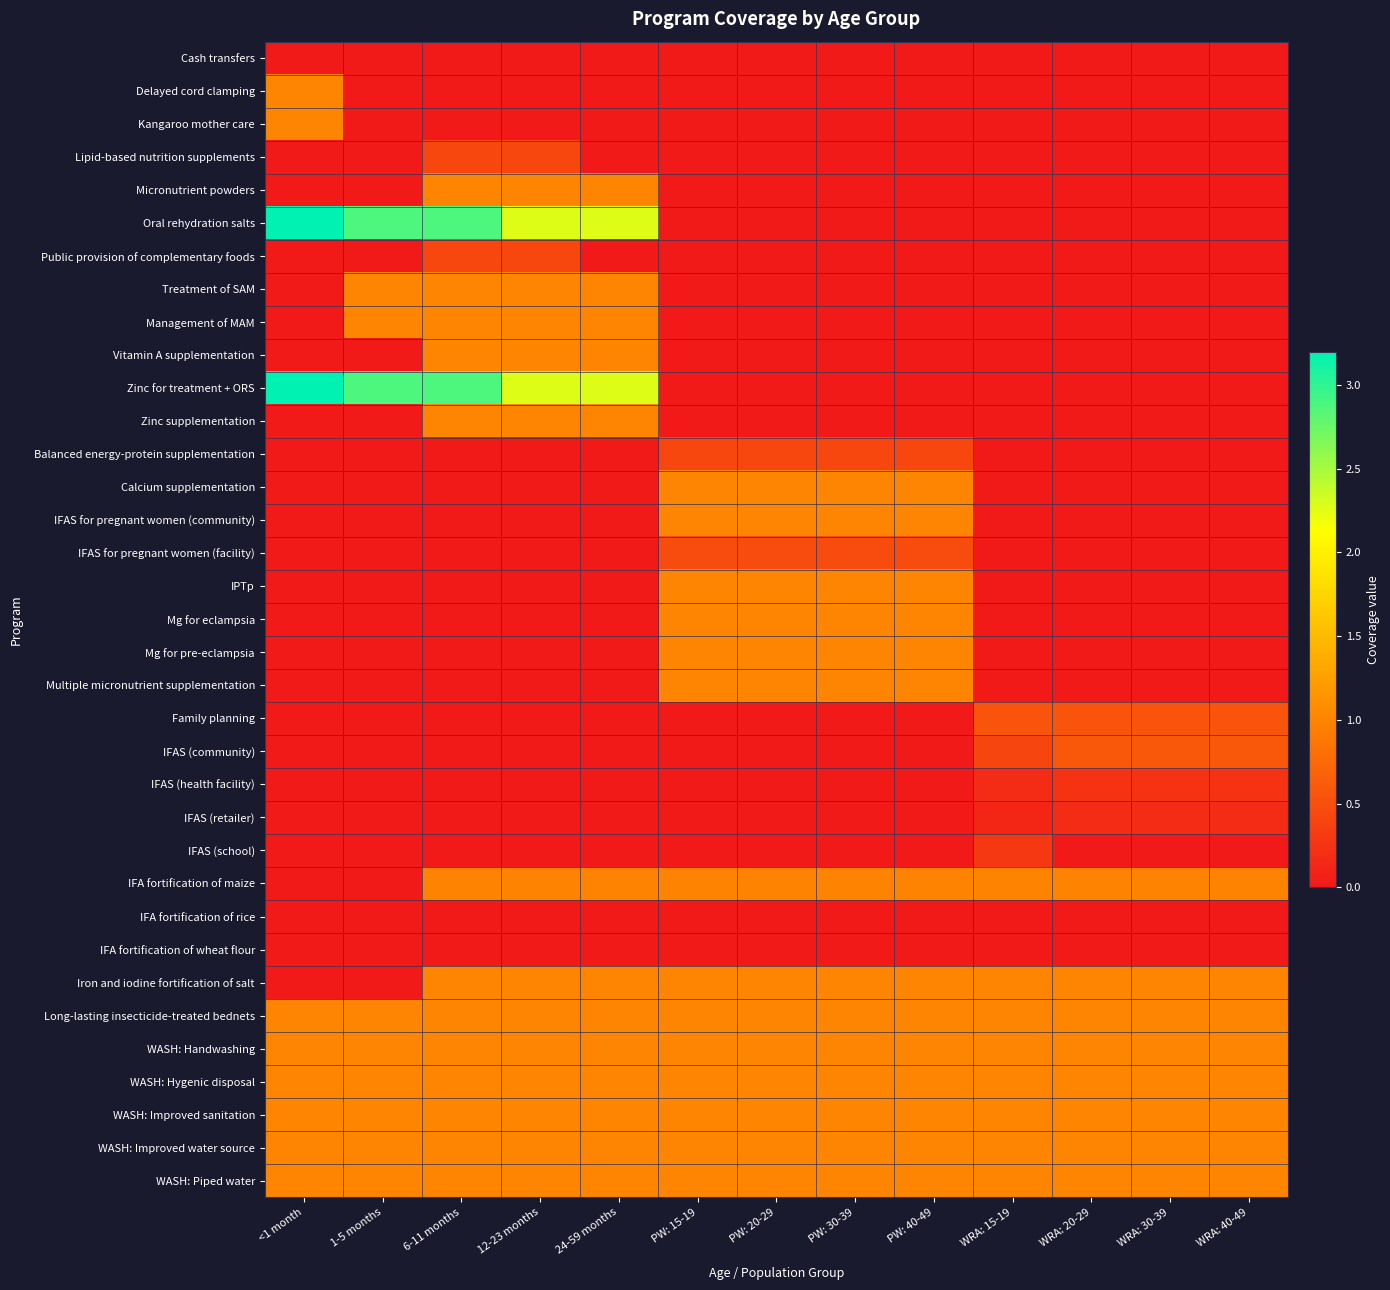

Reading left to right, extract all data points from this chart.

Cash transfers: <1 month=0.0	1-5 months=0.0	6-11 months=0.0	12-23 months=0.0	24-59 months=0.0	PW: 15-19=0.0	PW: 20-29=0.0	PW: 30-39=0.0	PW: 40-49=0.0	WRA: 15-19=0.0	WRA: 20-29=0.0	WRA: 30-39=0.0	WRA: 40-49=0.0
Delayed cord clamping: <1 month=1.0	1-5 months=0.0	6-11 months=0.0	12-23 months=0.0	24-59 months=0.0	PW: 15-19=0.0	PW: 20-29=0.0	PW: 30-39=0.0	PW: 40-49=0.0	WRA: 15-19=0.0	WRA: 20-29=0.0	WRA: 30-39=0.0	WRA: 40-49=0.0
Kangaroo mother care: <1 month=1.0	1-5 months=0.0	6-11 months=0.0	12-23 months=0.0	24-59 months=0.0	PW: 15-19=0.0	PW: 20-29=0.0	PW: 30-39=0.0	PW: 40-49=0.0	WRA: 15-19=0.0	WRA: 20-29=0.0	WRA: 30-39=0.0	WRA: 40-49=0.0
Lipid-based nutrition supplements: <1 month=0.0	1-5 months=0.0	6-11 months=0.4	12-23 months=0.4	24-59 months=0.0	PW: 15-19=0.0	PW: 20-29=0.0	PW: 30-39=0.0	PW: 40-49=0.0	WRA: 15-19=0.0	WRA: 20-29=0.0	WRA: 30-39=0.0	WRA: 40-49=0.0
Micronutrient powders: <1 month=0.0	1-5 months=0.0	6-11 months=1.0	12-23 months=1.0	24-59 months=1.0	PW: 15-19=0.0	PW: 20-29=0.0	PW: 30-39=0.0	PW: 40-49=0.0	WRA: 15-19=0.0	WRA: 20-29=0.0	WRA: 30-39=0.0	WRA: 40-49=0.0
Oral rehydration salts: <1 month=3.2	1-5 months=2.9	6-11 months=2.9	12-23 months=2.3	24-59 months=2.3	PW: 15-19=0.0	PW: 20-29=0.0	PW: 30-39=0.0	PW: 40-49=0.0	WRA: 15-19=0.0	WRA: 20-29=0.0	WRA: 30-39=0.0	WRA: 40-49=0.0
Public provision of complementary foods: <1 month=0.0	1-5 months=0.0	6-11 months=0.4	12-23 months=0.4	24-59 months=0.0	PW: 15-19=0.0	PW: 20-29=0.0	PW: 30-39=0.0	PW: 40-49=0.0	WRA: 15-19=0.0	WRA: 20-29=0.0	WRA: 30-39=0.0	WRA: 40-49=0.0
Treatment of SAM: <1 month=0.0	1-5 months=1.0	6-11 months=1.0	12-23 months=1.0	24-59 months=1.0	PW: 15-19=0.0	PW: 20-29=0.0	PW: 30-39=0.0	PW: 40-49=0.0	WRA: 15-19=0.0	WRA: 20-29=0.0	WRA: 30-39=0.0	WRA: 40-49=0.0
Management of MAM: <1 month=0.0	1-5 months=1.0	6-11 months=1.0	12-23 months=1.0	24-59 months=1.0	PW: 15-19=0.0	PW: 20-29=0.0	PW: 30-39=0.0	PW: 40-49=0.0	WRA: 15-19=0.0	WRA: 20-29=0.0	WRA: 30-39=0.0	WRA: 40-49=0.0
Vitamin A supplementation: <1 month=0.0	1-5 months=0.0	6-11 months=1.0	12-23 months=1.0	24-59 months=1.0	PW: 15-19=0.0	PW: 20-29=0.0	PW: 30-39=0.0	PW: 40-49=0.0	WRA: 15-19=0.0	WRA: 20-29=0.0	WRA: 30-39=0.0	WRA: 40-49=0.0
Zinc for treatment + ORS: <1 month=3.2	1-5 months=2.9	6-11 months=2.9	12-23 months=2.3	24-59 months=2.3	PW: 15-19=0.0	PW: 20-29=0.0	PW: 30-39=0.0	PW: 40-49=0.0	WRA: 15-19=0.0	WRA: 20-29=0.0	WRA: 30-39=0.0	WRA: 40-49=0.0
Zinc supplementation: <1 month=0.0	1-5 months=0.0	6-11 months=1.0	12-23 months=1.0	24-59 months=1.0	PW: 15-19=0.0	PW: 20-29=0.0	PW: 30-39=0.0	PW: 40-49=0.0	WRA: 15-19=0.0	WRA: 20-29=0.0	WRA: 30-39=0.0	WRA: 40-49=0.0
Balanced energy-protein supplementation: <1 month=0.0	1-5 months=0.0	6-11 months=0.0	12-23 months=0.0	24-59 months=0.0	PW: 15-19=0.4	PW: 20-29=0.4	PW: 30-39=0.4	PW: 40-49=0.4	WRA: 15-19=0.0	WRA: 20-29=0.0	WRA: 30-39=0.0	WRA: 40-49=0.0
Calcium supplementation: <1 month=0.0	1-5 months=0.0	6-11 months=0.0	12-23 months=0.0	24-59 months=0.0	PW: 15-19=1.0	PW: 20-29=1.0	PW: 30-39=1.0	PW: 40-49=1.0	WRA: 15-19=0.0	WRA: 20-29=0.0	WRA: 30-39=0.0	WRA: 40-49=0.0
IFAS for pregnant women (community): <1 month=0.0	1-5 months=0.0	6-11 months=0.0	12-23 months=0.0	24-59 months=0.0	PW: 15-19=1.0	PW: 20-29=1.0	PW: 30-39=1.0	PW: 40-49=1.0	WRA: 15-19=0.0	WRA: 20-29=0.0	WRA: 30-39=0.0	WRA: 40-49=0.0
IFAS for pregnant women (facility): <1 month=0.0	1-5 months=0.0	6-11 months=0.0	12-23 months=0.0	24-59 months=0.0	PW: 15-19=0.5	PW: 20-29=0.5	PW: 30-39=0.5	PW: 40-49=0.5	WRA: 15-19=0.0	WRA: 20-29=0.0	WRA: 30-39=0.0	WRA: 40-49=0.0
IPTp: <1 month=0.0	1-5 months=0.0	6-11 months=0.0	12-23 months=0.0	24-59 months=0.0	PW: 15-19=1.0	PW: 20-29=1.0	PW: 30-39=1.0	PW: 40-49=1.0	WRA: 15-19=0.0	WRA: 20-29=0.0	WRA: 30-39=0.0	WRA: 40-49=0.0
Mg for eclampsia: <1 month=0.0	1-5 months=0.0	6-11 months=0.0	12-23 months=0.0	24-59 months=0.0	PW: 15-19=1.0	PW: 20-29=1.0	PW: 30-39=1.0	PW: 40-49=1.0	WRA: 15-19=0.0	WRA: 20-29=0.0	WRA: 30-39=0.0	WRA: 40-49=0.0
Mg for pre-eclampsia: <1 month=0.0	1-5 months=0.0	6-11 months=0.0	12-23 months=0.0	24-59 months=0.0	PW: 15-19=1.0	PW: 20-29=1.0	PW: 30-39=1.0	PW: 40-49=1.0	WRA: 15-19=0.0	WRA: 20-29=0.0	WRA: 30-39=0.0	WRA: 40-49=0.0
Multiple micronutrient supplementation: <1 month=0.0	1-5 months=0.0	6-11 months=0.0	12-23 months=0.0	24-59 months=0.0	PW: 15-19=1.0	PW: 20-29=1.0	PW: 30-39=1.0	PW: 40-49=1.0	WRA: 15-19=0.0	WRA: 20-29=0.0	WRA: 30-39=0.0	WRA: 40-49=0.0
Family planning: <1 month=0.0	1-5 months=0.0	6-11 months=0.0	12-23 months=0.0	24-59 months=0.0	PW: 15-19=0.0	PW: 20-29=0.0	PW: 30-39=0.0	PW: 40-49=0.0	WRA: 15-19=0.6	WRA: 20-29=0.6	WRA: 30-39=0.6	WRA: 40-49=0.6
IFAS (community): <1 month=0.0	1-5 months=0.0	6-11 months=0.0	12-23 months=0.0	24-59 months=0.0	PW: 15-19=0.0	PW: 20-29=0.0	PW: 30-39=0.0	PW: 40-49=0.0	WRA: 15-19=0.4	WRA: 20-29=0.6	WRA: 30-39=0.6	WRA: 40-49=0.6
IFAS (health facility): <1 month=0.0	1-5 months=0.0	6-11 months=0.0	12-23 months=0.0	24-59 months=0.0	PW: 15-19=0.0	PW: 20-29=0.0	PW: 30-39=0.0	PW: 40-49=0.0	WRA: 15-19=0.2	WRA: 20-29=0.2	WRA: 30-39=0.2	WRA: 40-49=0.2
IFAS (retailer): <1 month=0.0	1-5 months=0.0	6-11 months=0.0	12-23 months=0.0	24-59 months=0.0	PW: 15-19=0.0	PW: 20-29=0.0	PW: 30-39=0.0	PW: 40-49=0.0	WRA: 15-19=0.1	WRA: 20-29=0.2	WRA: 30-39=0.2	WRA: 40-49=0.2
IFAS (school): <1 month=0.0	1-5 months=0.0	6-11 months=0.0	12-23 months=0.0	24-59 months=0.0	PW: 15-19=0.0	PW: 20-29=0.0	PW: 30-39=0.0	PW: 40-49=0.0	WRA: 15-19=0.3	WRA: 20-29=0.0	WRA: 30-39=0.0	WRA: 40-49=0.0
IFA fortification of maize: <1 month=0.0	1-5 months=0.0	6-11 months=1.0	12-23 months=1.0	24-59 months=1.0	PW: 15-19=1.0	PW: 20-29=1.0	PW: 30-39=1.0	PW: 40-49=1.0	WRA: 15-19=1.0	WRA: 20-29=1.0	WRA: 30-39=1.0	WRA: 40-49=1.0
IFA fortification of rice: <1 month=0.0	1-5 months=0.0	6-11 months=0.0	12-23 months=0.0	24-59 months=0.0	PW: 15-19=0.0	PW: 20-29=0.0	PW: 30-39=0.0	PW: 40-49=0.0	WRA: 15-19=0.0	WRA: 20-29=0.0	WRA: 30-39=0.0	WRA: 40-49=0.0
IFA fortification of wheat flour: <1 month=0.0	1-5 months=0.0	6-11 months=0.0	12-23 months=0.0	24-59 months=0.0	PW: 15-19=0.0	PW: 20-29=0.0	PW: 30-39=0.0	PW: 40-49=0.0	WRA: 15-19=0.0	WRA: 20-29=0.0	WRA: 30-39=0.0	WRA: 40-49=0.0
Iron and iodine fortification of salt: <1 month=0.0	1-5 months=0.0	6-11 months=1.0	12-23 months=1.0	24-59 months=1.0	PW: 15-19=1.0	PW: 20-29=1.0	PW: 30-39=1.0	PW: 40-49=1.0	WRA: 15-19=1.0	WRA: 20-29=1.0	WRA: 30-39=1.0	WRA: 40-49=1.0
Long-lasting insecticide-treated bednets: <1 month=1.0	1-5 months=1.0	6-11 months=1.0	12-23 months=1.0	24-59 months=1.0	PW: 15-19=1.0	PW: 20-29=1.0	PW: 30-39=1.0	PW: 40-49=1.0	WRA: 15-19=1.0	WRA: 20-29=1.0	WRA: 30-39=1.0	WRA: 40-49=1.0
WASH: Handwashing: <1 month=1.0	1-5 months=1.0	6-11 months=1.0	12-23 months=1.0	24-59 months=1.0	PW: 15-19=1.0	PW: 20-29=1.0	PW: 30-39=1.0	PW: 40-49=1.0	WRA: 15-19=1.0	WRA: 20-29=1.0	WRA: 30-39=1.0	WRA: 40-49=1.0
WASH: Hygenic disposal: <1 month=1.0	1-5 months=1.0	6-11 months=1.0	12-23 months=1.0	24-59 months=1.0	PW: 15-19=1.0	PW: 20-29=1.0	PW: 30-39=1.0	PW: 40-49=1.0	WRA: 15-19=1.0	WRA: 20-29=1.0	WRA: 30-39=1.0	WRA: 40-49=1.0
WASH: Improved sanitation: <1 month=1.0	1-5 months=1.0	6-11 months=1.0	12-23 months=1.0	24-59 months=1.0	PW: 15-19=1.0	PW: 20-29=1.0	PW: 30-39=1.0	PW: 40-49=1.0	WRA: 15-19=1.0	WRA: 20-29=1.0	WRA: 30-39=1.0	WRA: 40-49=1.0
WASH: Improved water source: <1 month=1.0	1-5 months=1.0	6-11 months=1.0	12-23 months=1.0	24-59 months=1.0	PW: 15-19=1.0	PW: 20-29=1.0	PW: 30-39=1.0	PW: 40-49=1.0	WRA: 15-19=1.0	WRA: 20-29=1.0	WRA: 30-39=1.0	WRA: 40-49=1.0
WASH: Piped water: <1 month=1.0	1-5 months=1.0	6-11 months=1.0	12-23 months=1.0	24-59 months=1.0	PW: 15-19=1.0	PW: 20-29=1.0	PW: 30-39=1.0	PW: 40-49=1.0	WRA: 15-19=1.0	WRA: 20-29=1.0	WRA: 30-39=1.0	WRA: 40-49=1.0